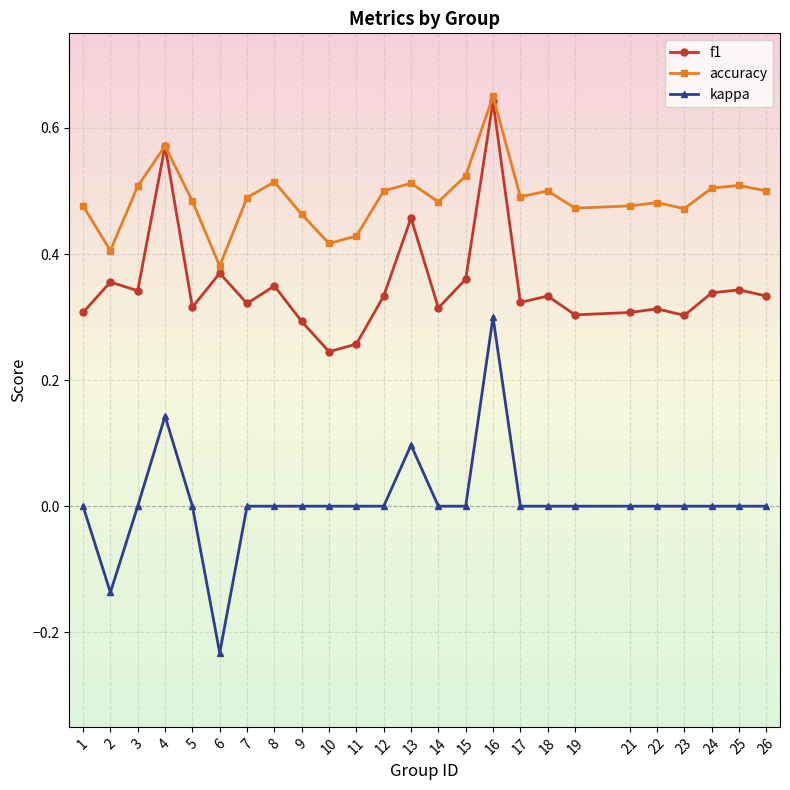

True or false: kappa has a value of -0.2 at 18.

False